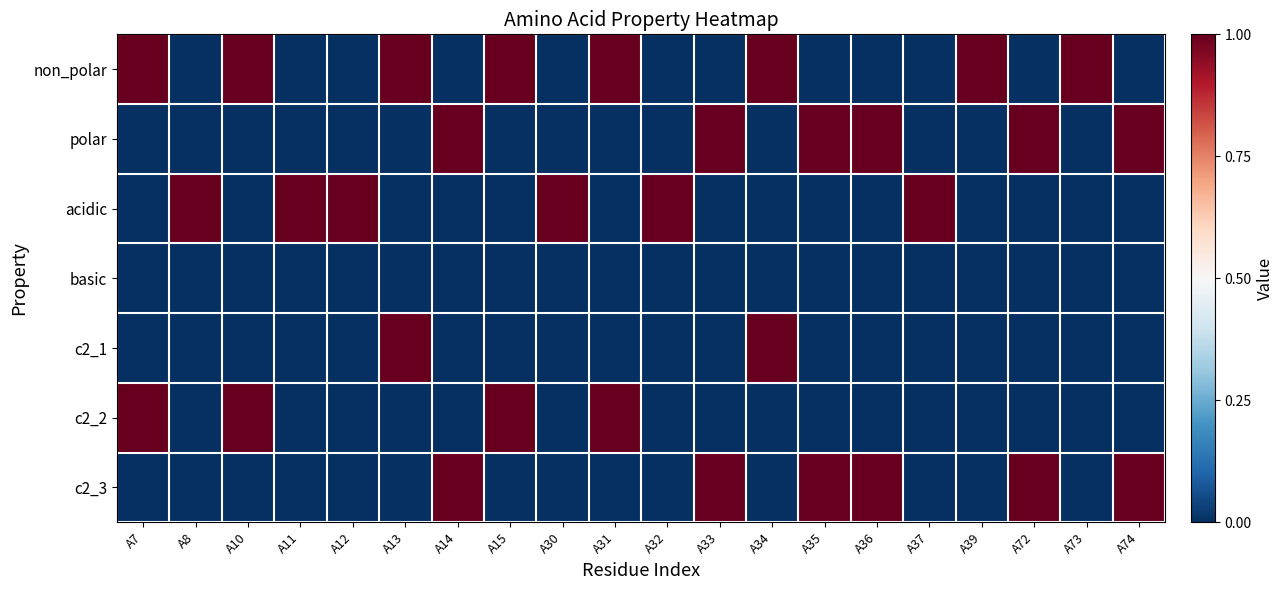

Which series changed the most between A14 and A39?

non_polar